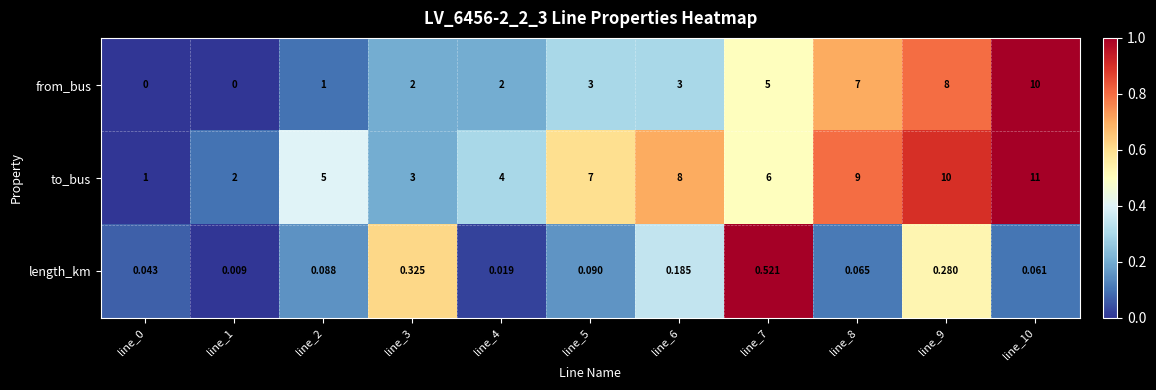

Which series changed the most between line_1 and line_10?

from_bus